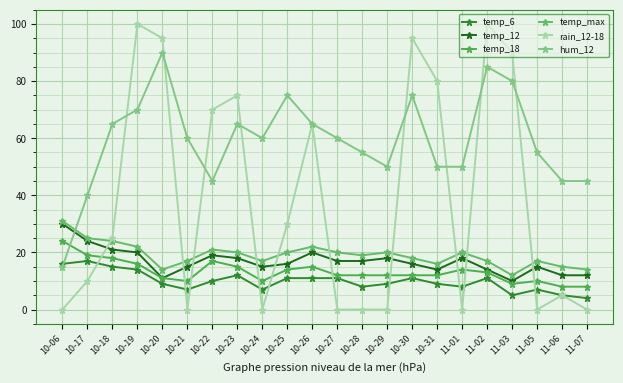

Which series has the largest total across all categories?

hum_12